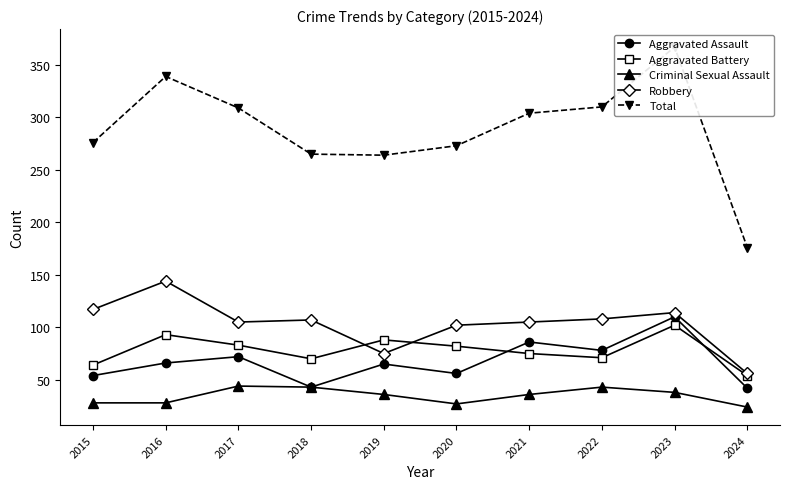

What are all the series names shown in the legend?

Aggravated Assault, Aggravated Battery, Criminal Sexual Assault, Robbery, Total